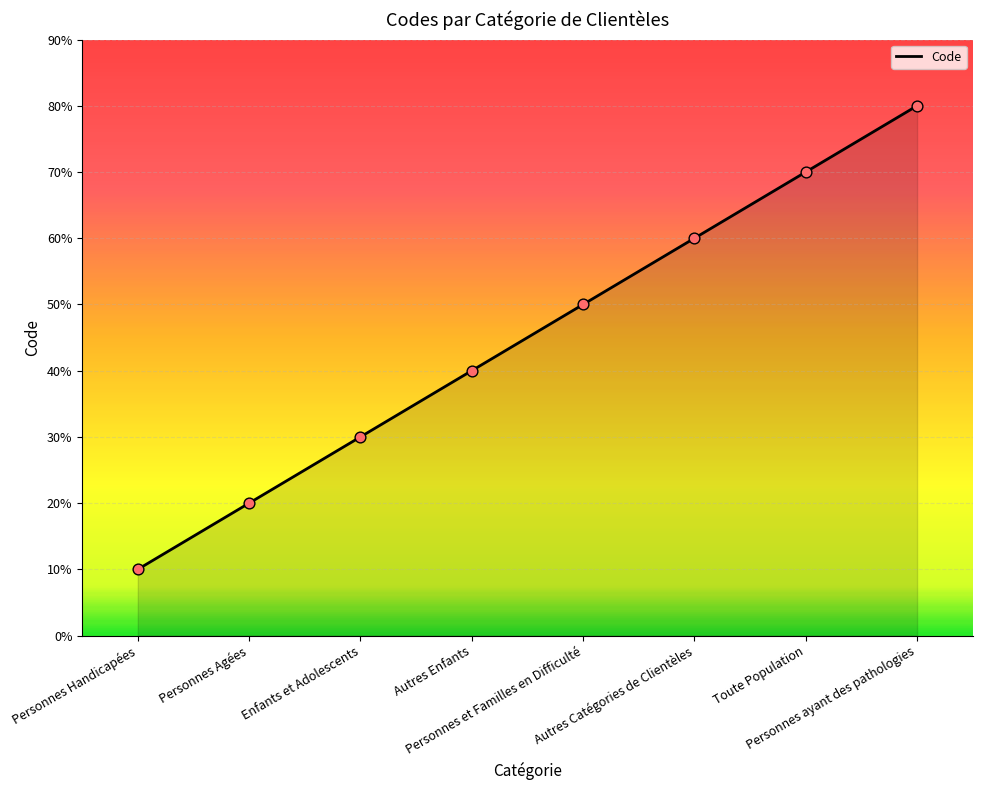

Which has a higher value, Personnes Agées or Personnes ayant des pathologies?

Personnes ayant des pathologies